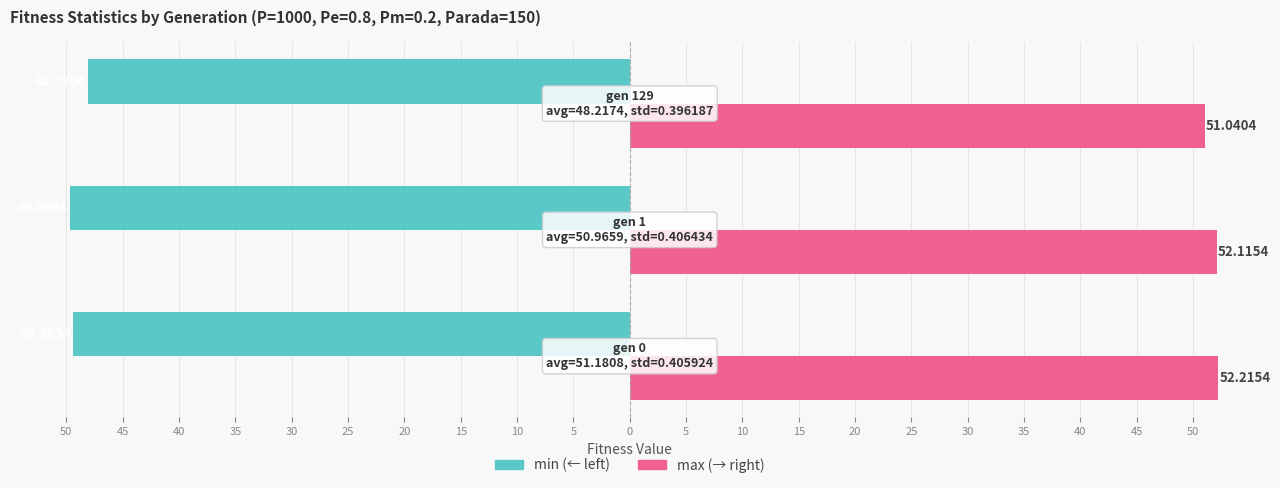

Is it true that max equals 69.6 at 45?

False